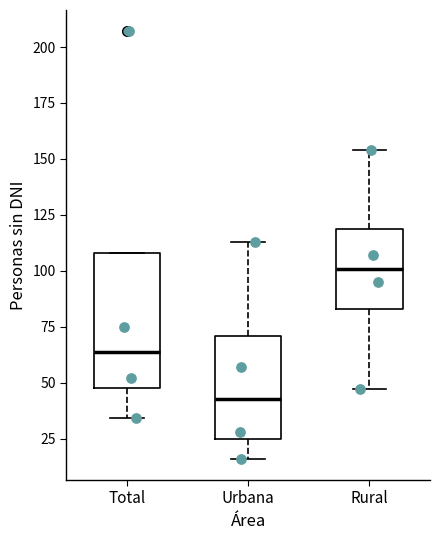

Where is the upper edge of the box for Total on the y-axis? The values are not printed on the chart, so give them approximately, as read against the axis.

110